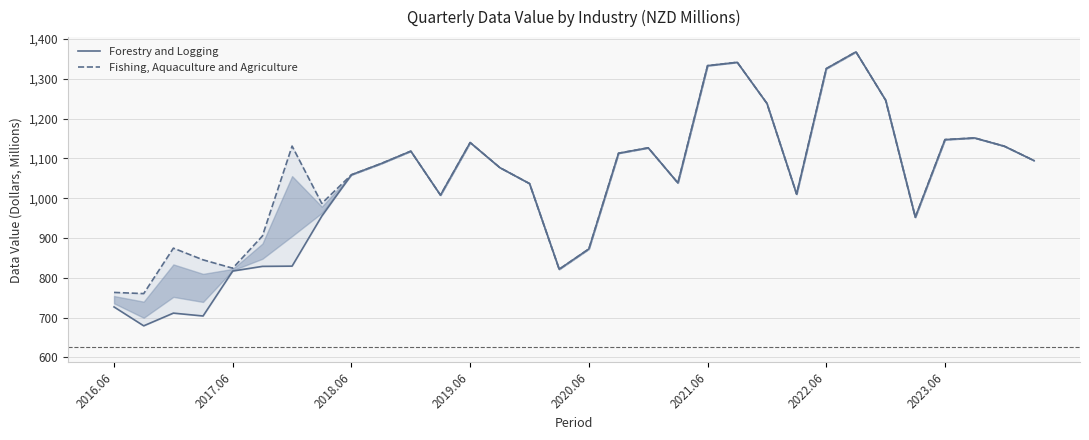

Which series has the largest total across all categories?

Fishing, Aquaculture and Agriculture